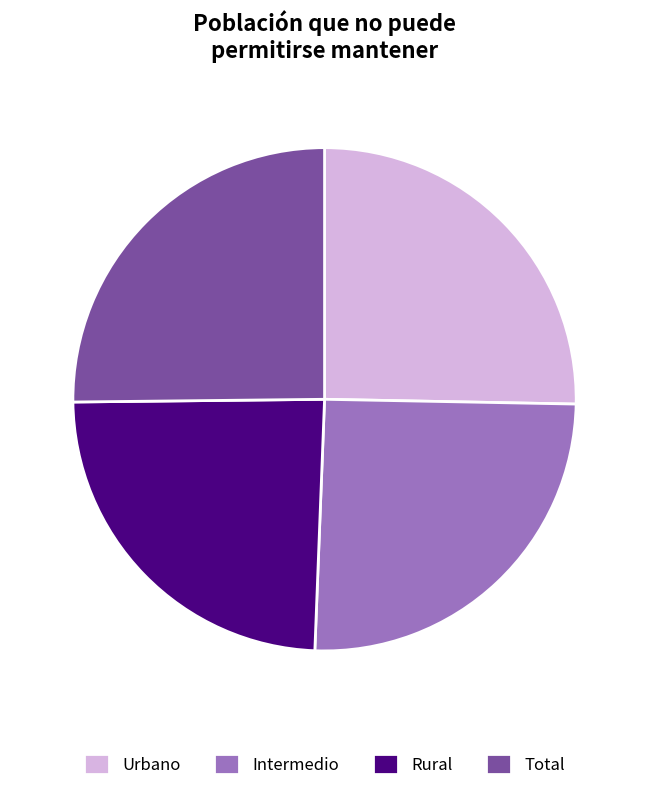

How many slices are in this pie chart?

4